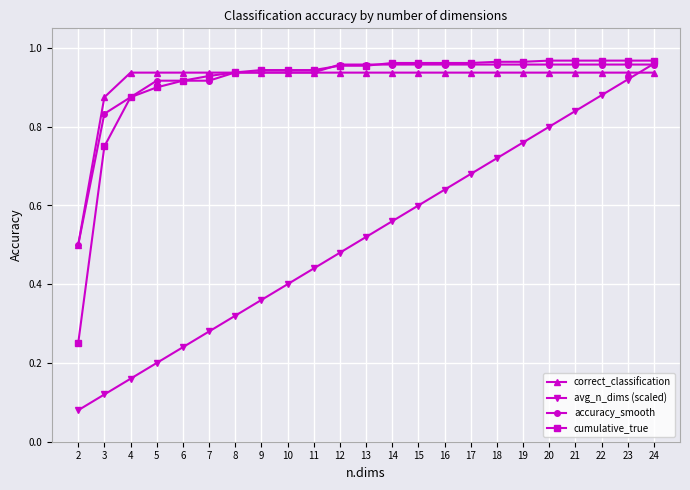

What are all the series names shown in the legend?

correct_classification, avg_n_dims (scaled), accuracy_smooth, cumulative_true